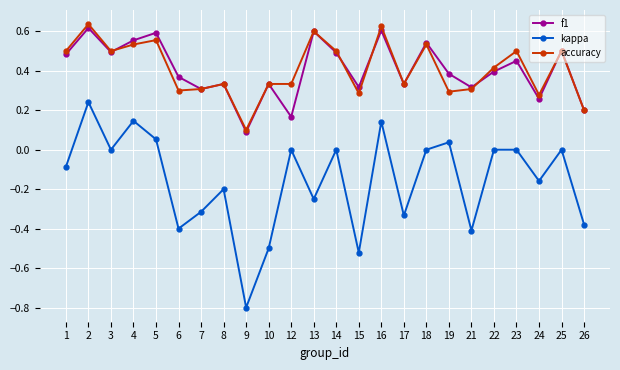

List the series in order of their peak value, highest first.

accuracy, f1, kappa